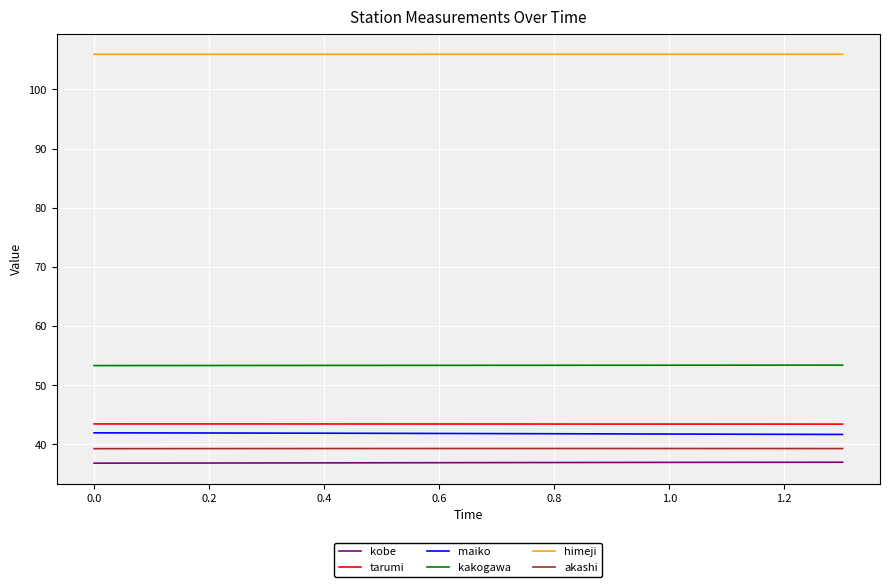

What is the minimum value shown in the chart?

36.8